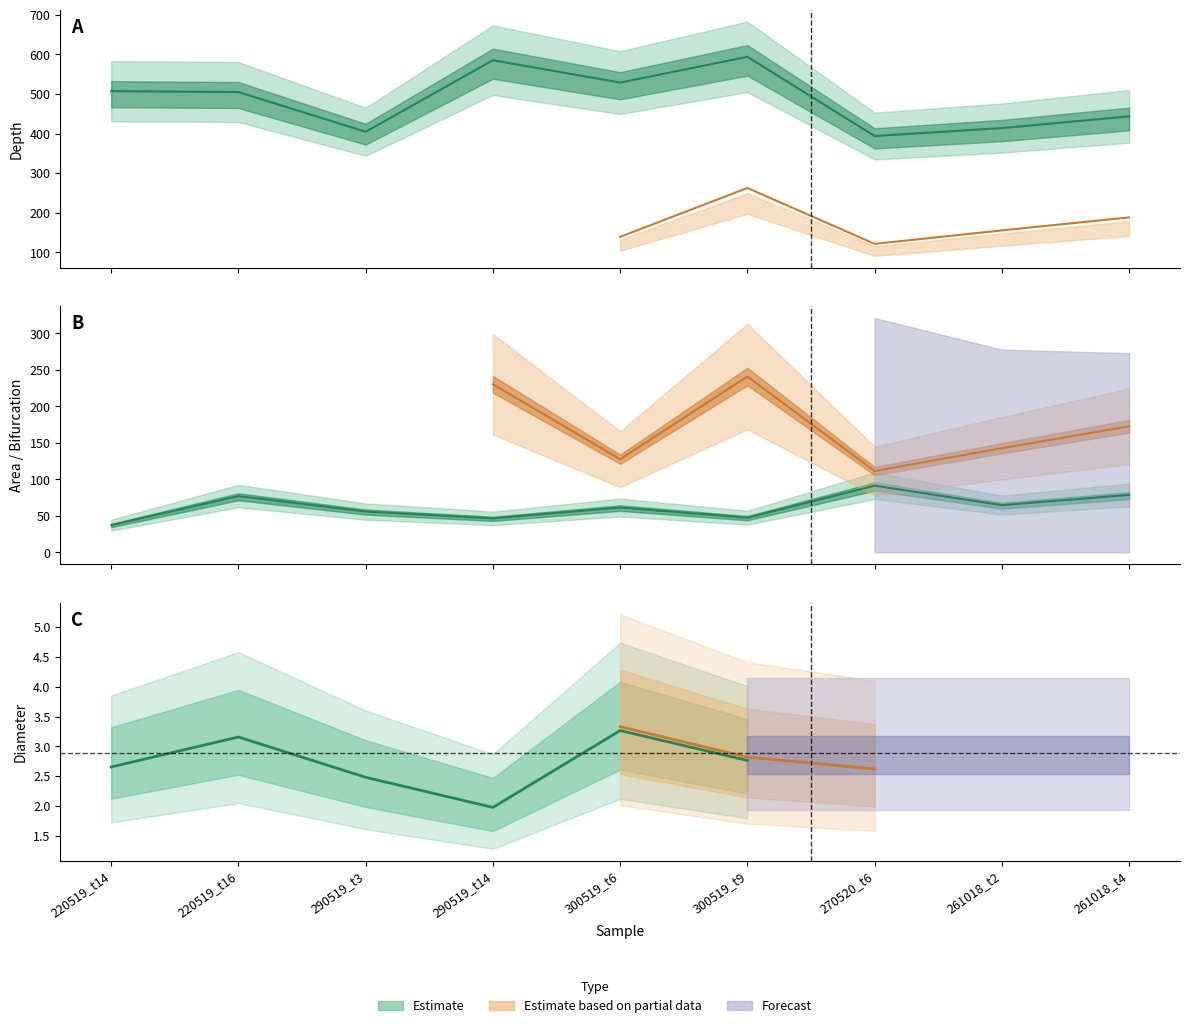

What is the label of the 7th point from the left?

270520_t6